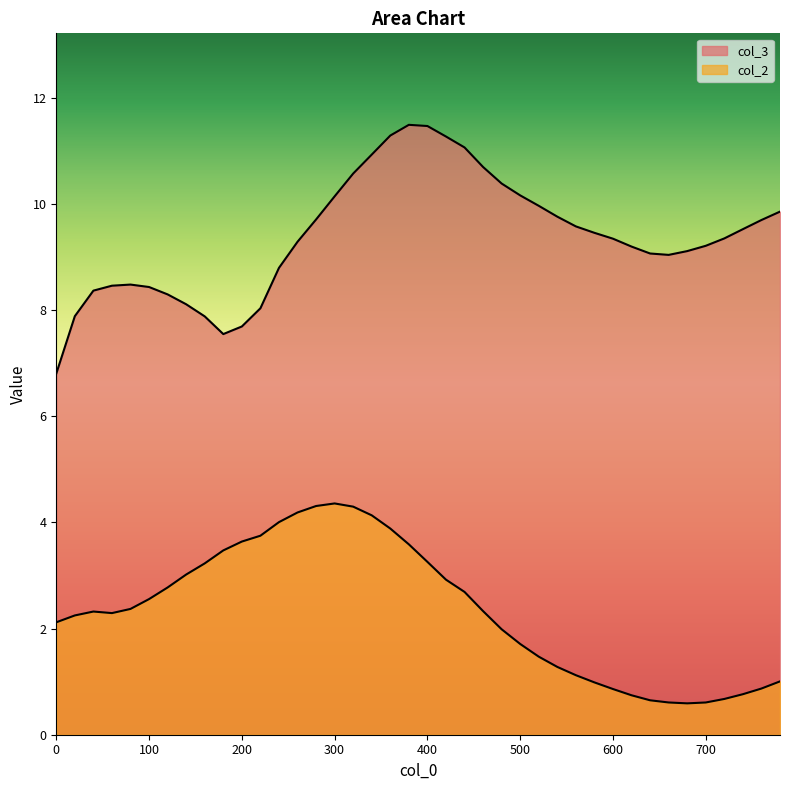

At which label is col_2 closest to 2?

480